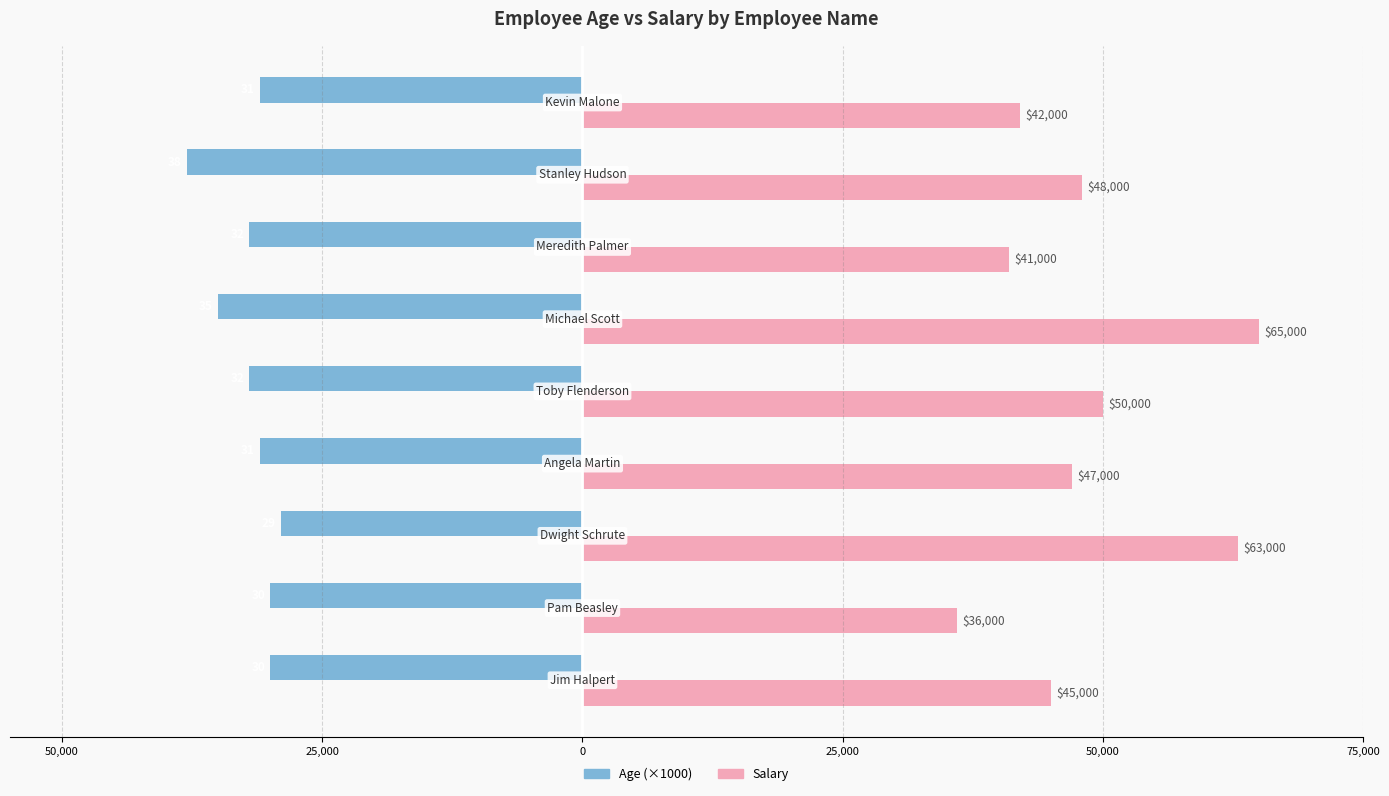

Which series has the largest total across all categories?

Salary